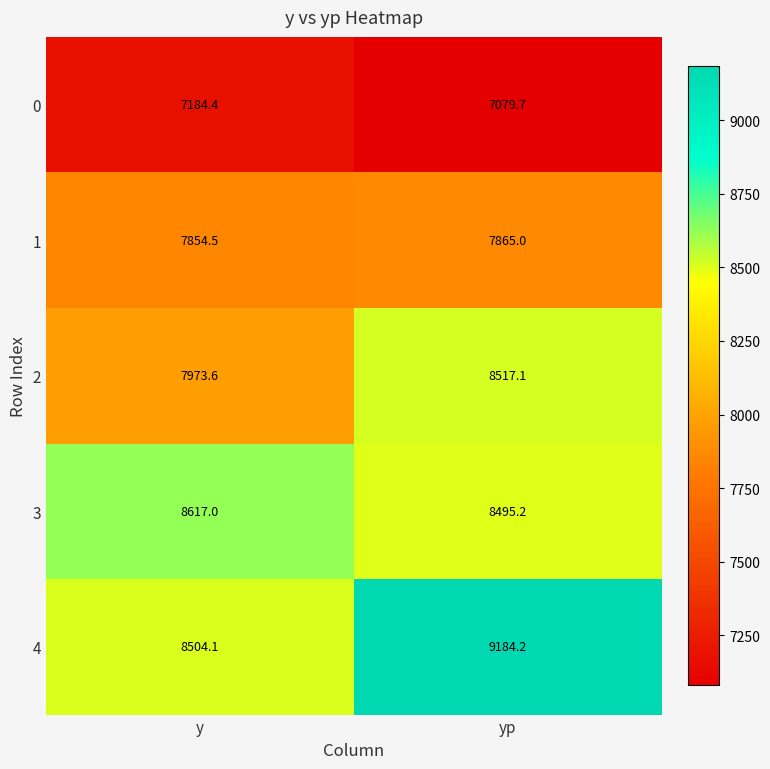

At y, list the series in order from smallest to largest.

0, 1, 2, 4, 3